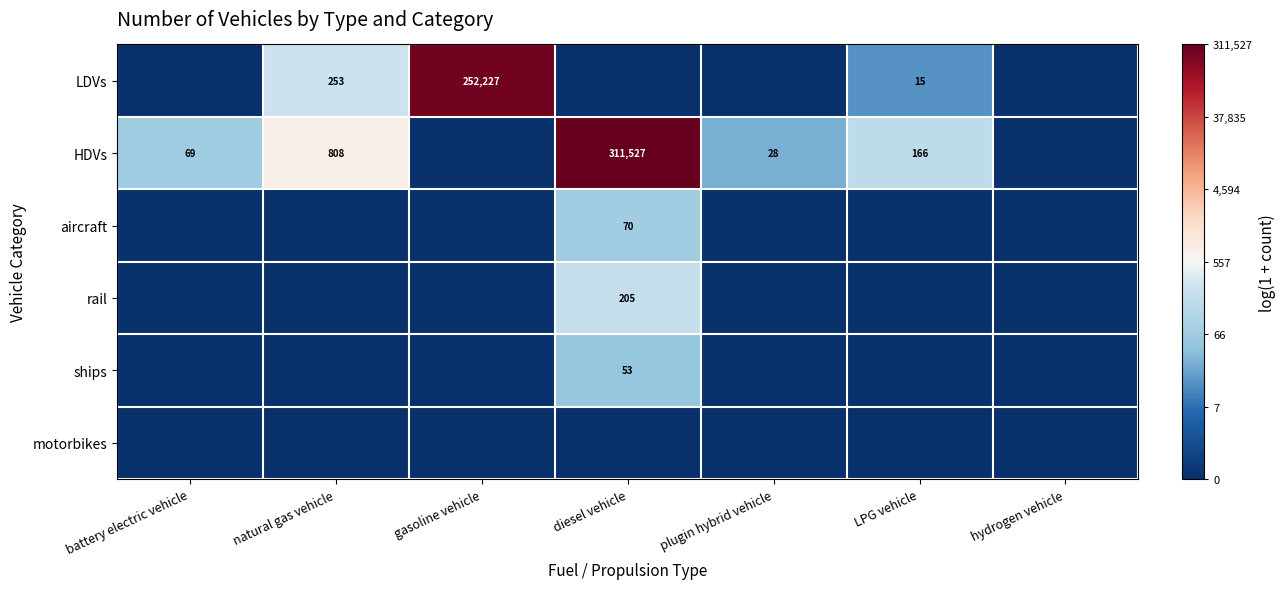

What is the difference between the LDVs values at gasoline vehicle and LPG vehicle?

252212